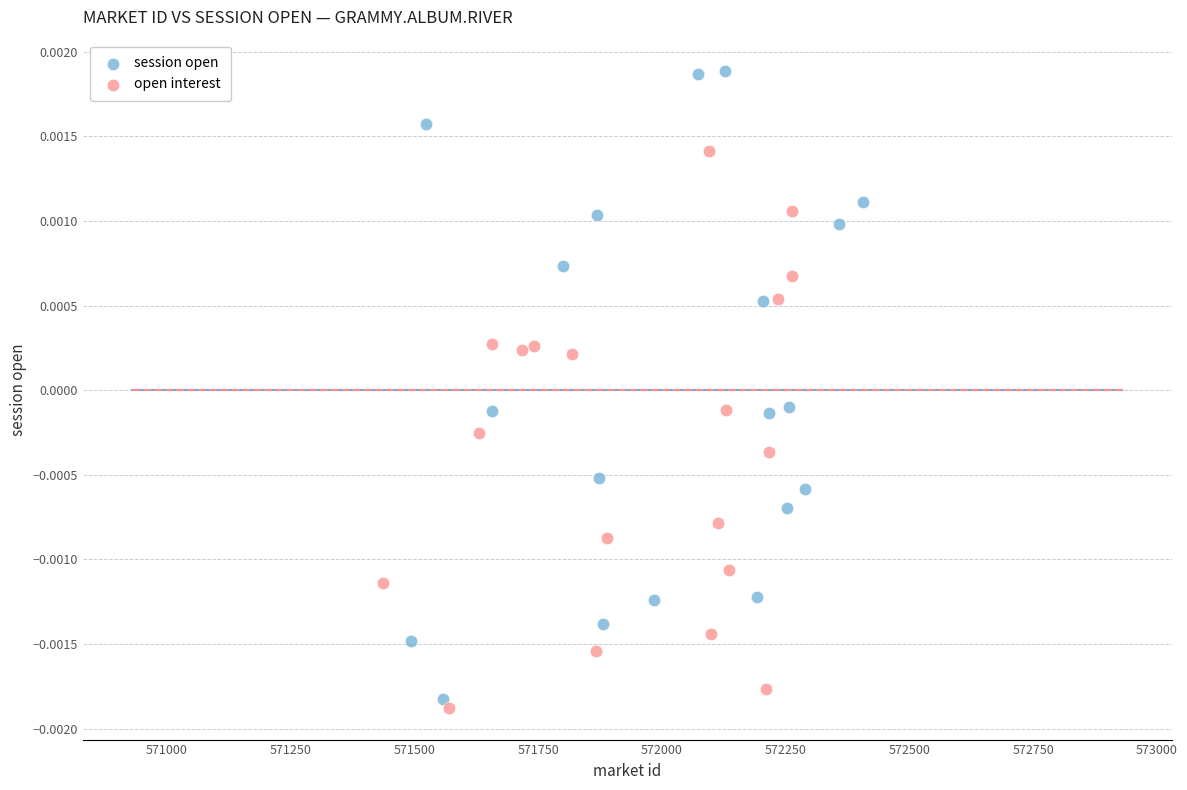

Which series has the largest Y range (max minus min)?

session open